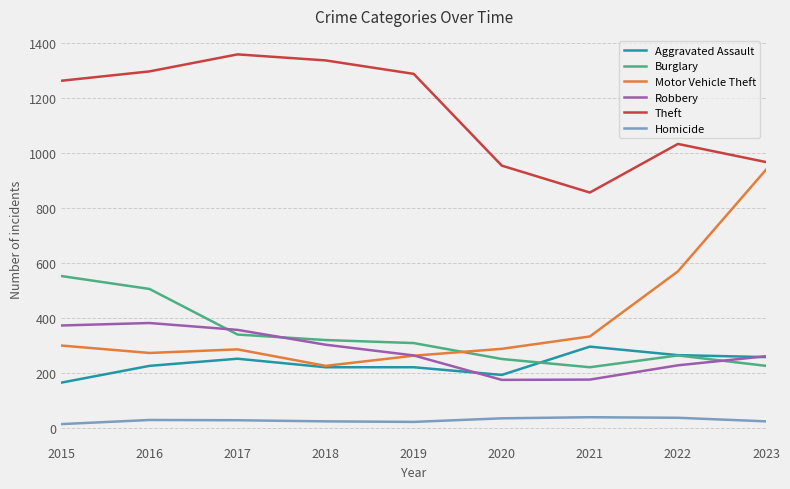

Which series has the widest spread of values?

Motor Vehicle Theft